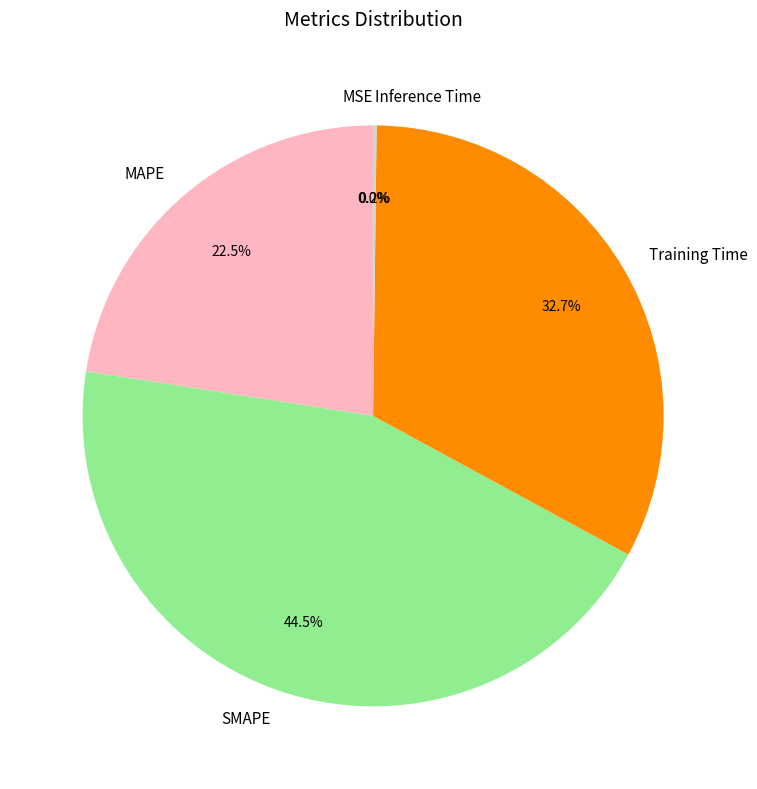

How much of the chart is everything except SMAPE?

55.5%